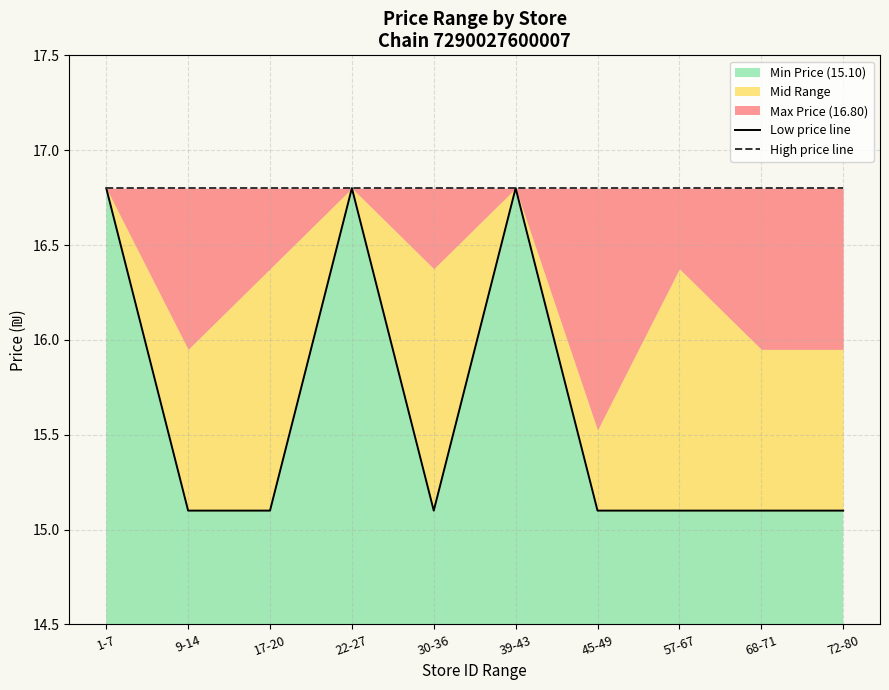

Which has a higher value, 68-71 or 39-43?

39-43